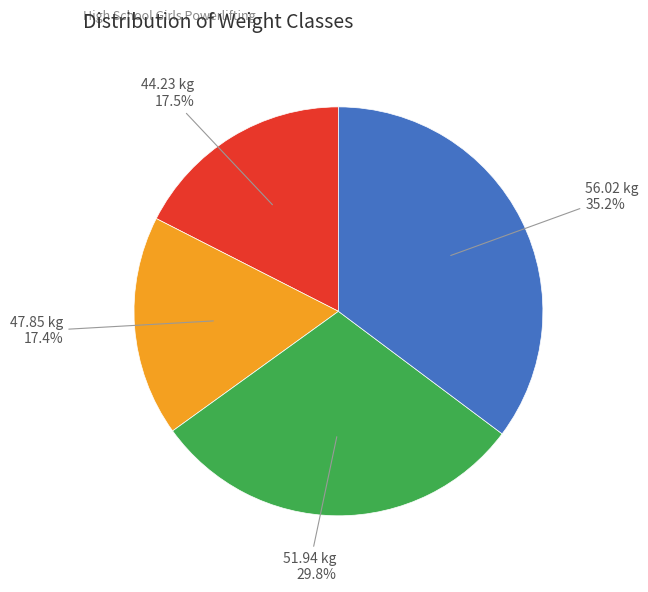

Is there any slice that represents more than half of the pie?

No